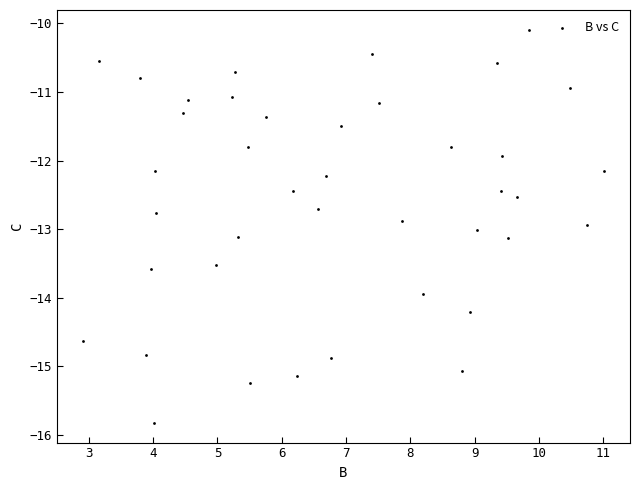

What is the range of Y values (max minus min)?

5.7